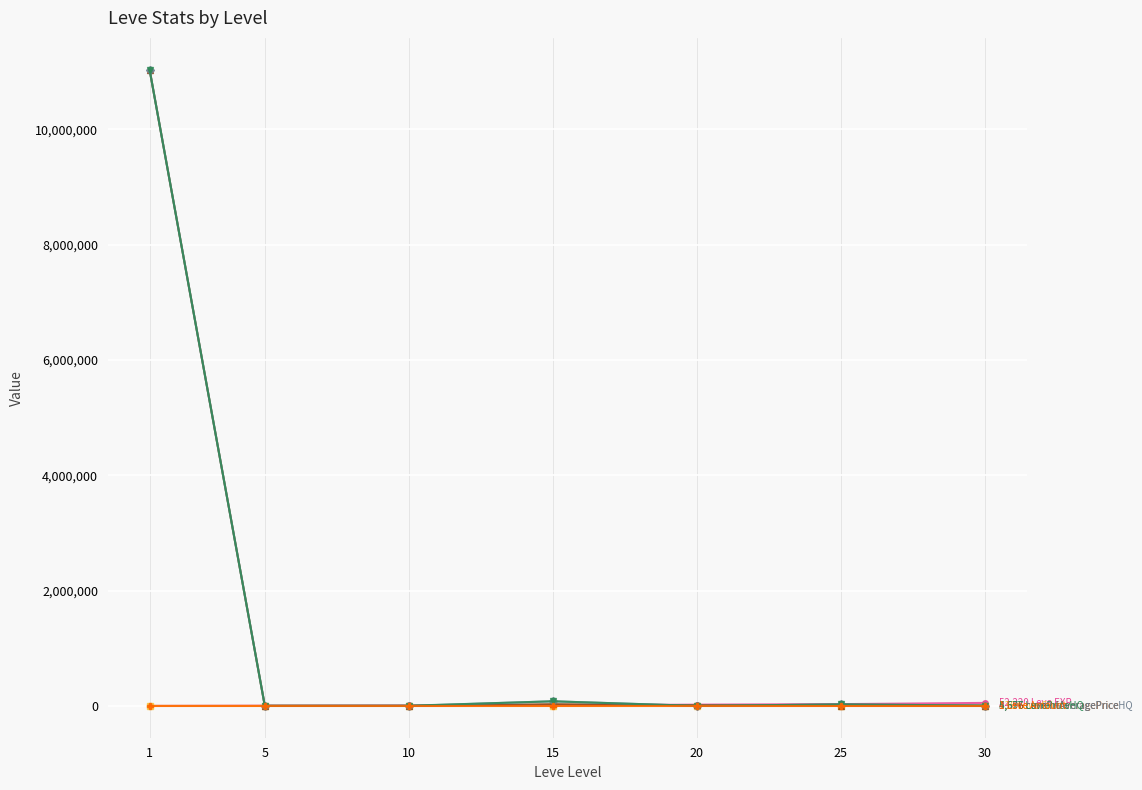

What is the maximum value shown in the chart?

11033333